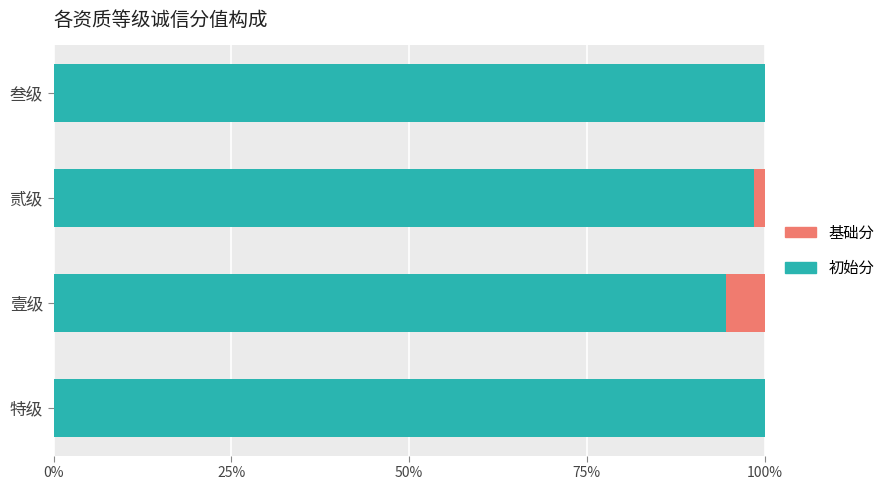

Which series has the widest spread of values?

基础分